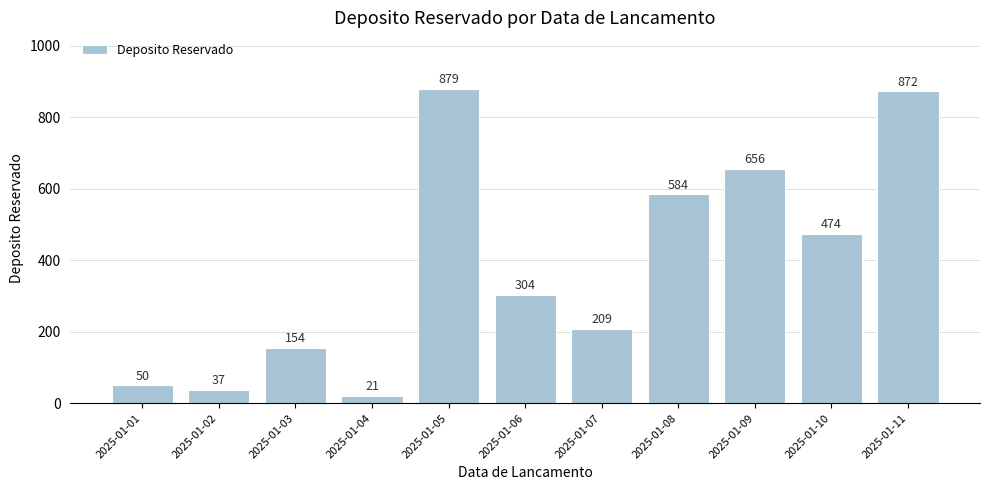

Are the bars grouped side by side (vs. stacked)?

No